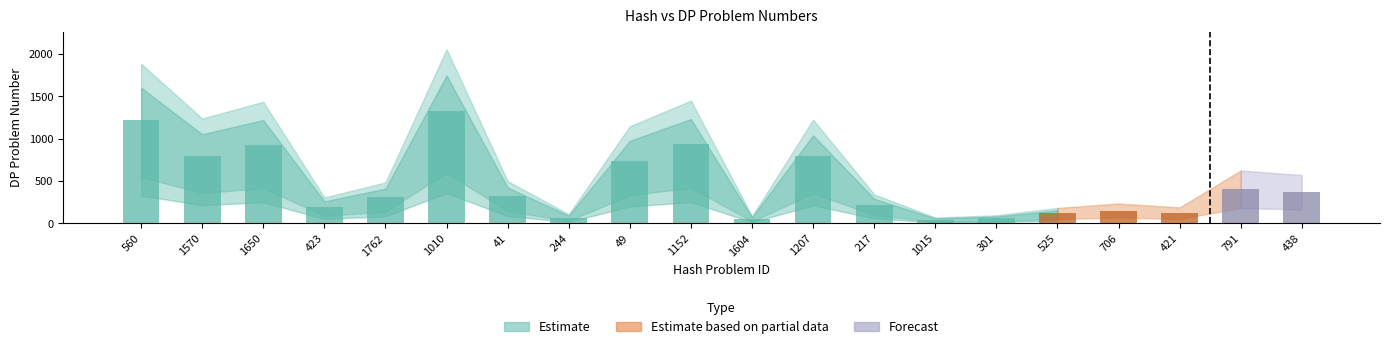

Where is the data nearest to the value 685?

49